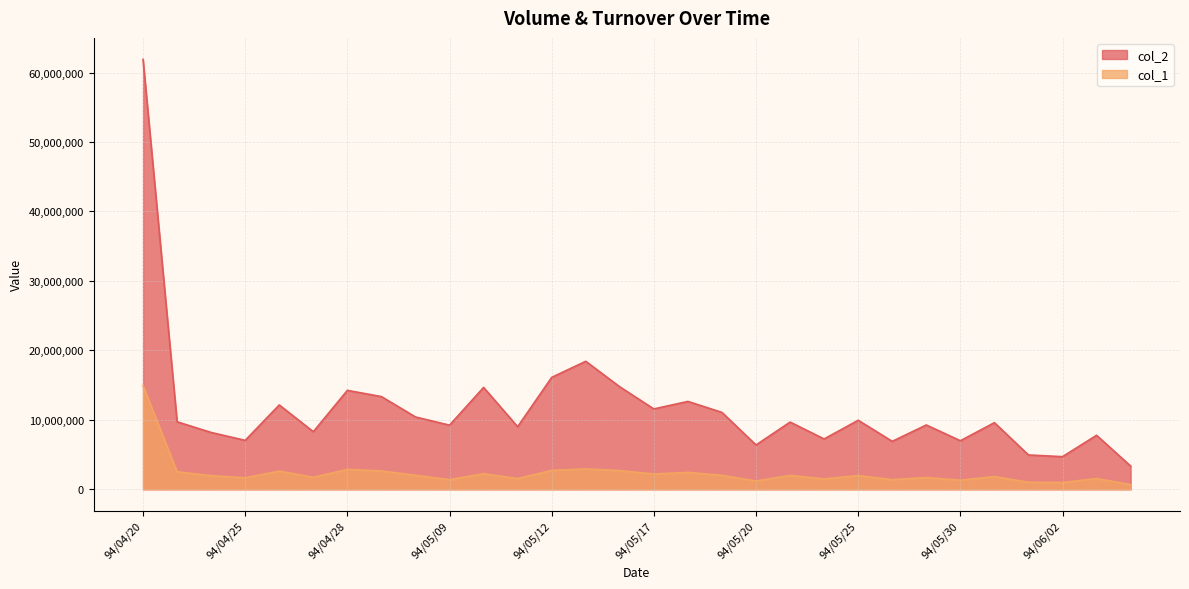

Reading left to right, what are all the values shown in this chart?

col_2: 94/04/20=61890430	94/04/21=9717090	94/04/22=8178210	94/04/25=7044120	94/04/26=12140840	94/04/27=8290310	94/04/28=14241580	94/04/29=13345120	94/05/03=10411550	94/05/09=9229800	94/05/10=14663700	94/05/11=9008750	94/05/12=16111300	94/05/13=18426050	94/05/16=14750450	94/05/17=11568040	94/05/18=12648080	94/05/19=11065950	94/05/20=6378500	94/05/23=9674040	94/05/24=7245220	94/05/25=9936400	94/05/26=6901050	94/05/27=9258800	94/05/30=6988250	94/05/31=9590040	94/06/01=4940200	94/06/02=4696040	94/06/03=7772630	94/06/06=3343970
col_1: 94/04/20=14912000	94/04/21=2515000	94/04/22=1963000	94/04/25=1653000	94/04/26=2615000	94/04/27=1726000	94/04/28=2865000	94/04/29=2636000	94/05/03=2016000	94/05/09=1382000	94/05/10=2249000	94/05/11=1537000	94/05/12=2719000	94/05/13=2936000	94/05/16=2687000	94/05/17=2205000	94/05/18=2430000	94/05/19=2010000	94/05/20=1190000	94/05/23=1999000	94/05/24=1490000	94/05/25=1977000	94/05/26=1386000	94/05/27=1684000	94/05/30=1312000	94/05/31=1826000	94/06/01=1016000	94/06/02=973000	94/06/03=1548000	94/06/06=668000